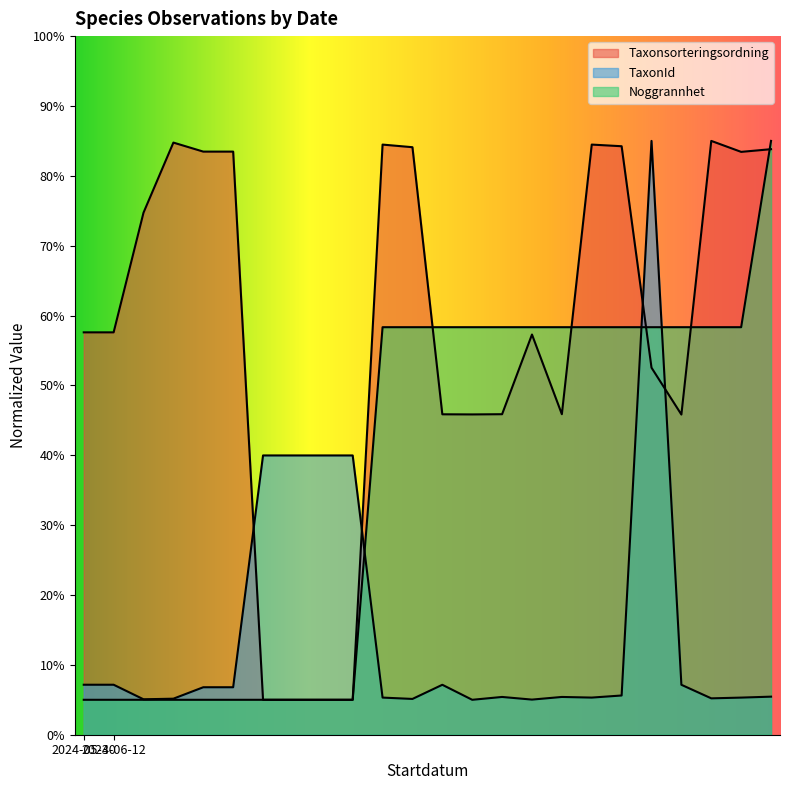

List the series in order of their overall mean, lowest first.

TaxonId, Noggrannhet, Taxonsorteringsordning